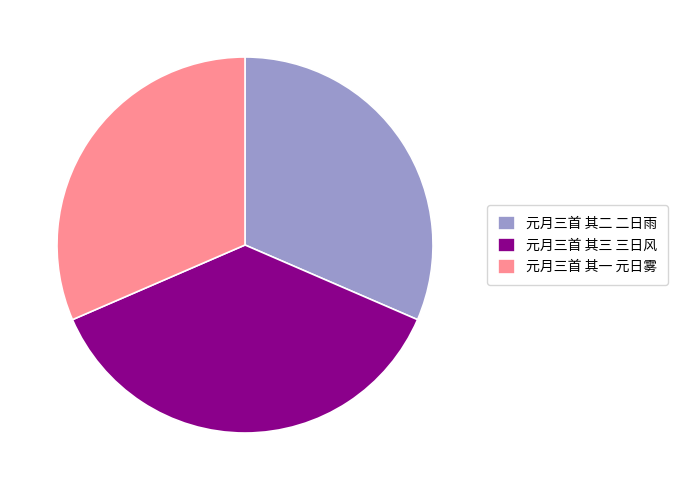

Which slice is the largest?

元月三首 其三 三日风